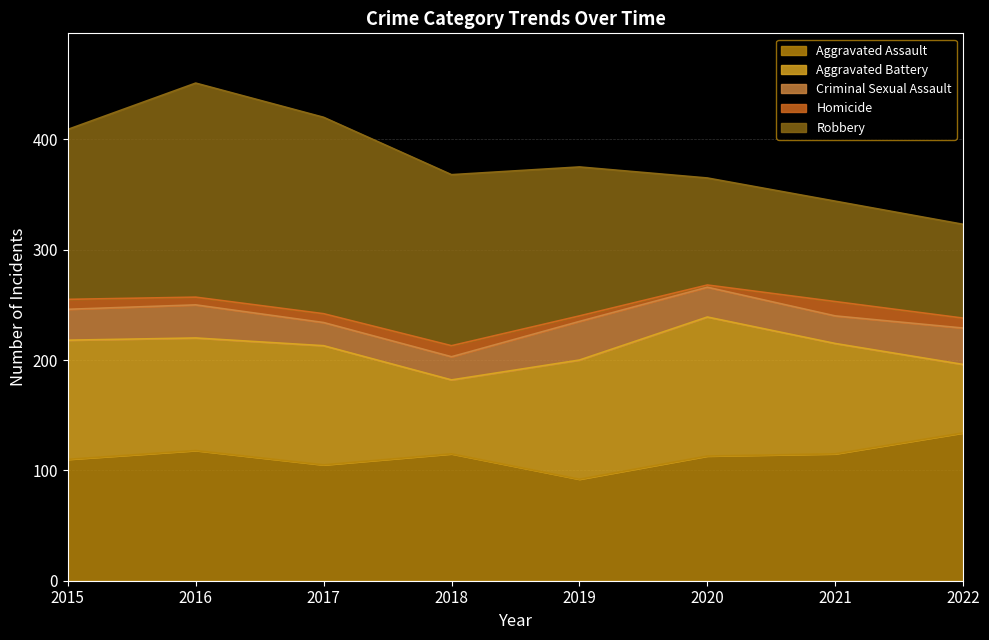

What is the spread (max minus min) of values at 2016?

187